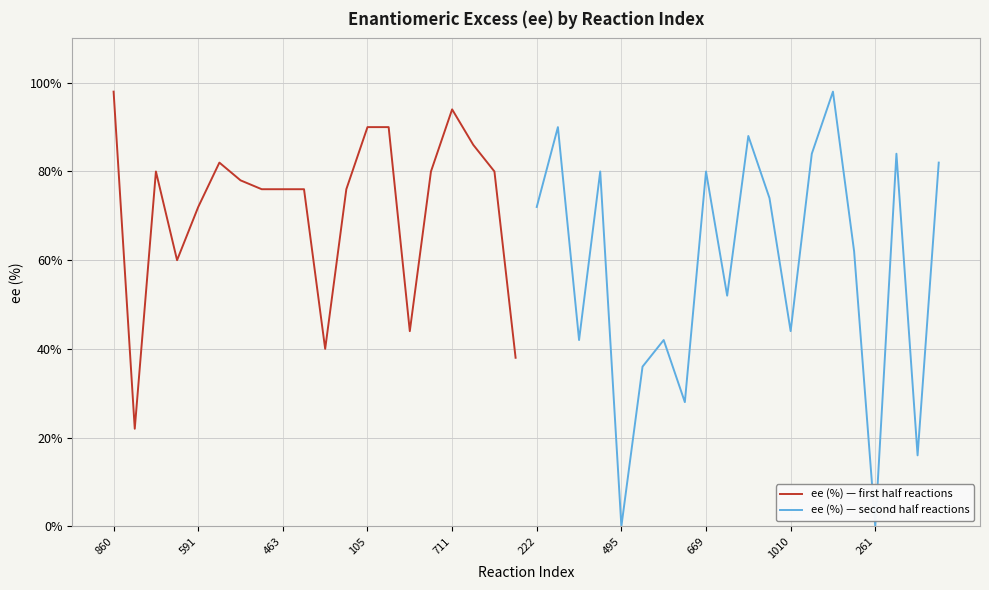

How many values in the ee (%) — first half reactions series are below 78?

10